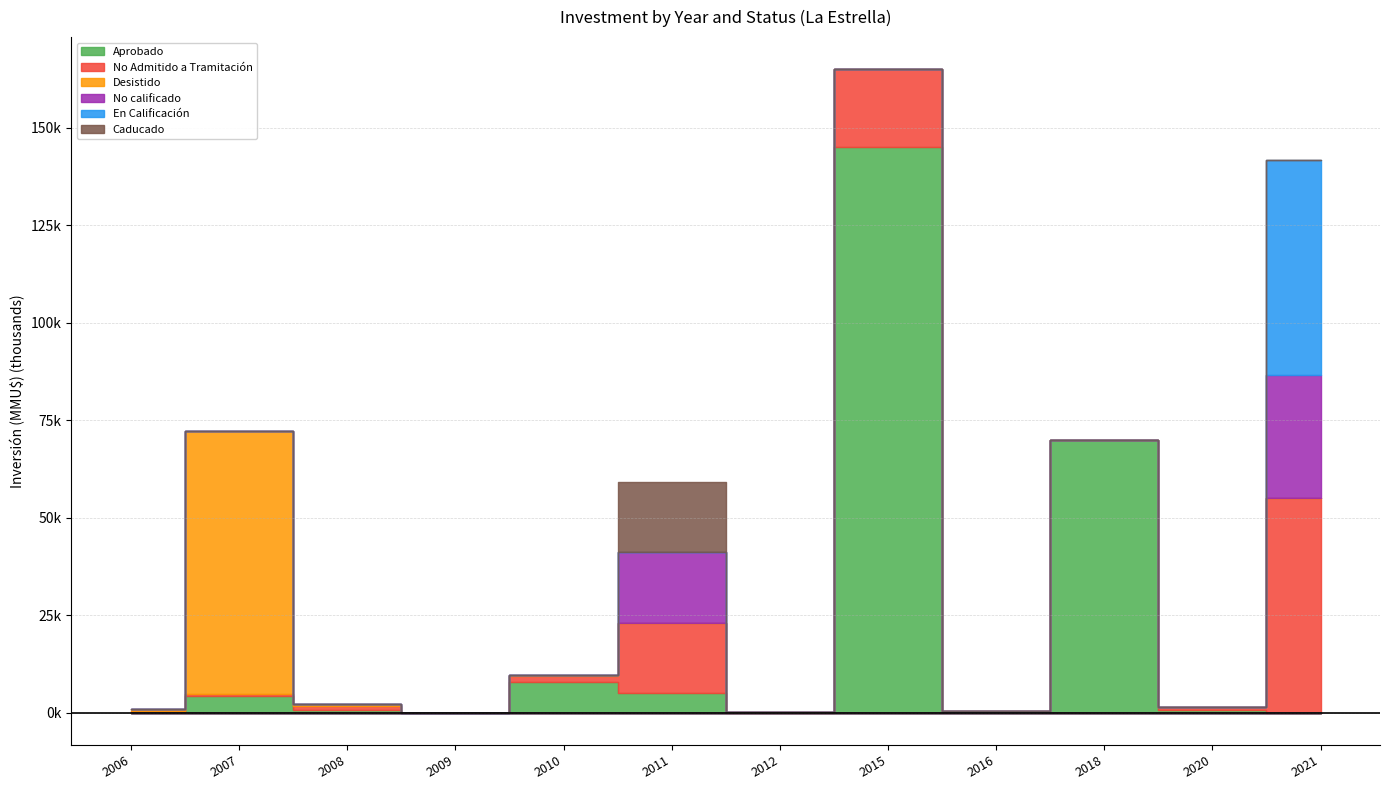

What is the sum of the No Admitido a Tramitación values at 2009 and 2018?

22